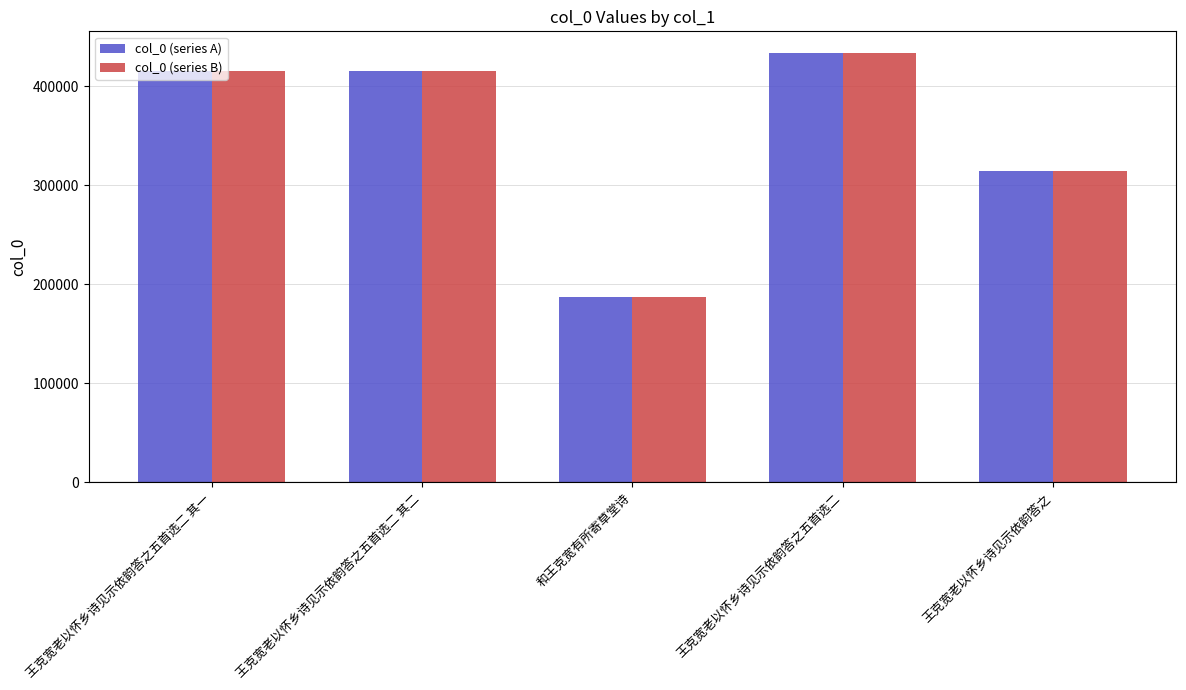

What is the smallest value displayed?

187574